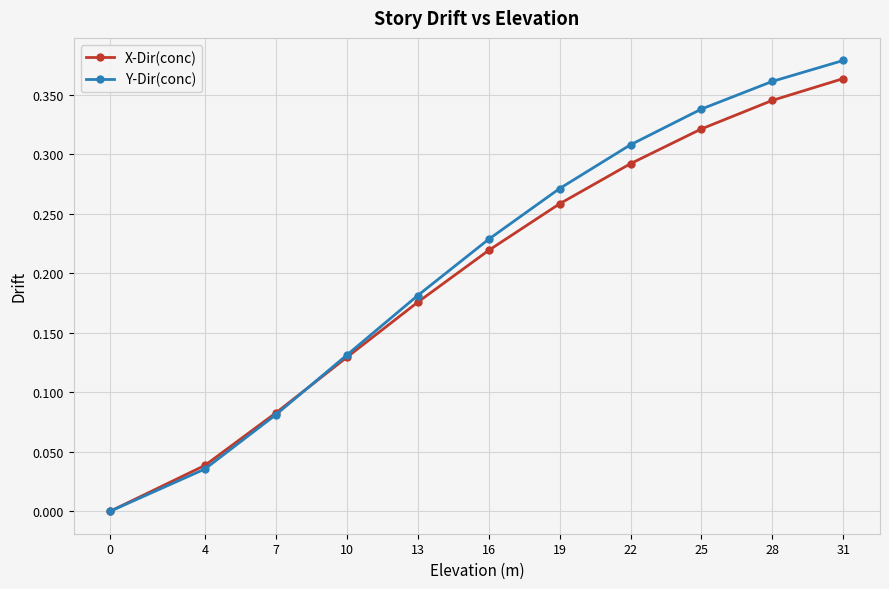

What is the difference between the second highest and second lowest values in the Y-Dir(conc) series?

0.3